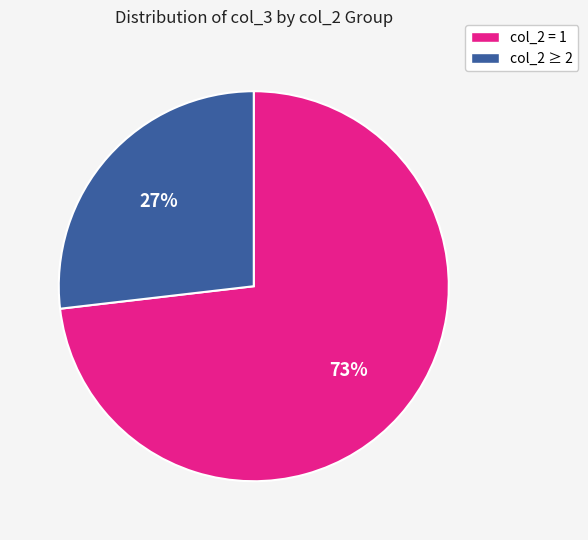

Does any single category account for the majority?

Yes